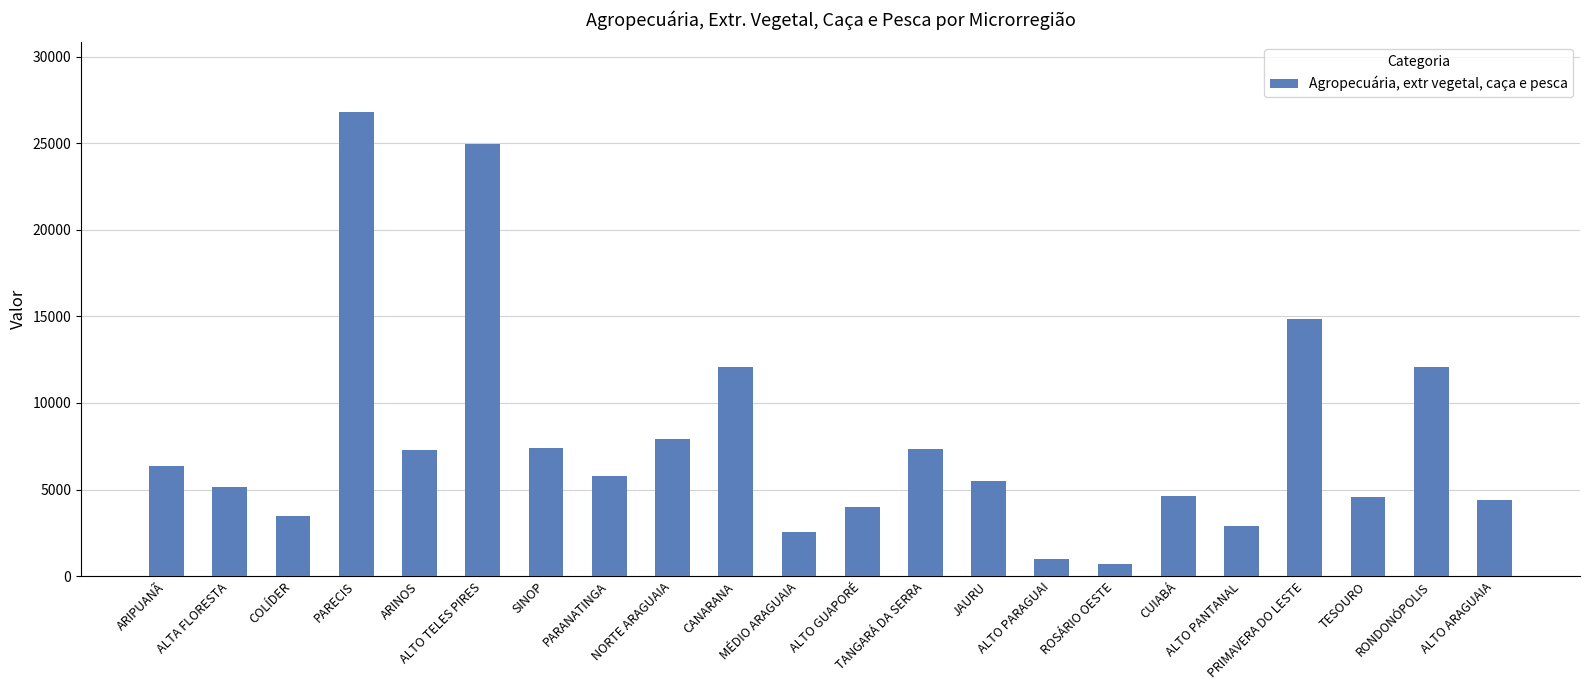

Read the value at TANGARÁ DA SERRA, to the nearest 100.

7400